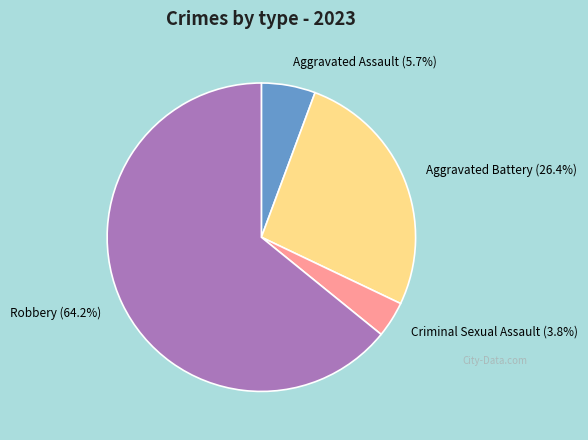

Which category has the biggest portion of the pie?

Robbery